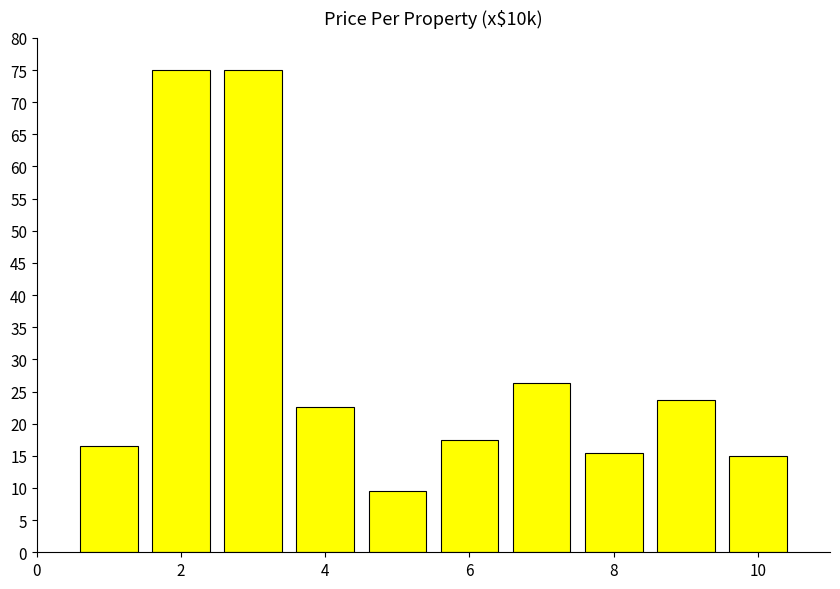

What is the value of the 6th bar from the left?

17.5